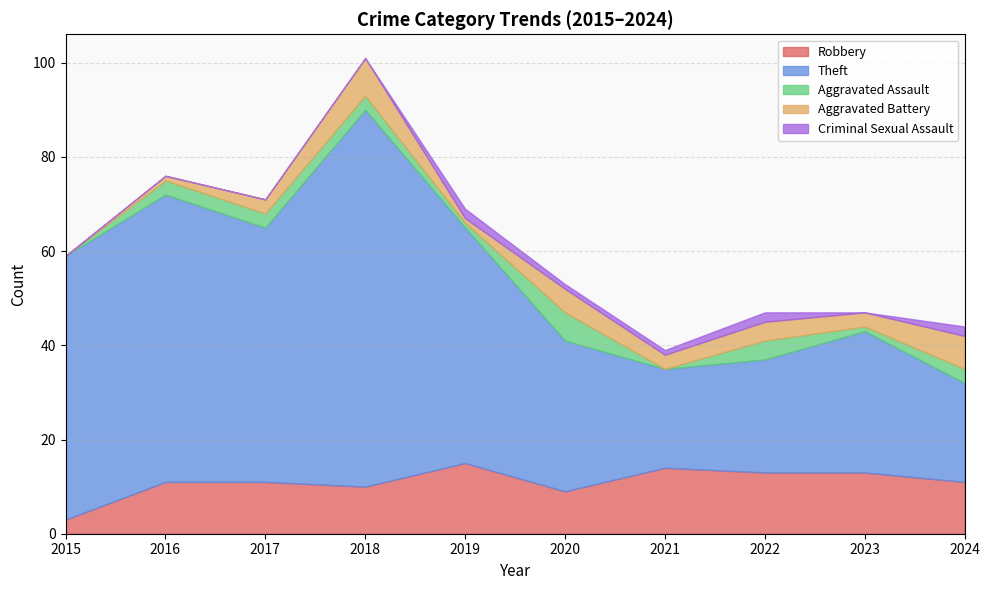

The value of Theft at 2015 is 56. True or false?

True